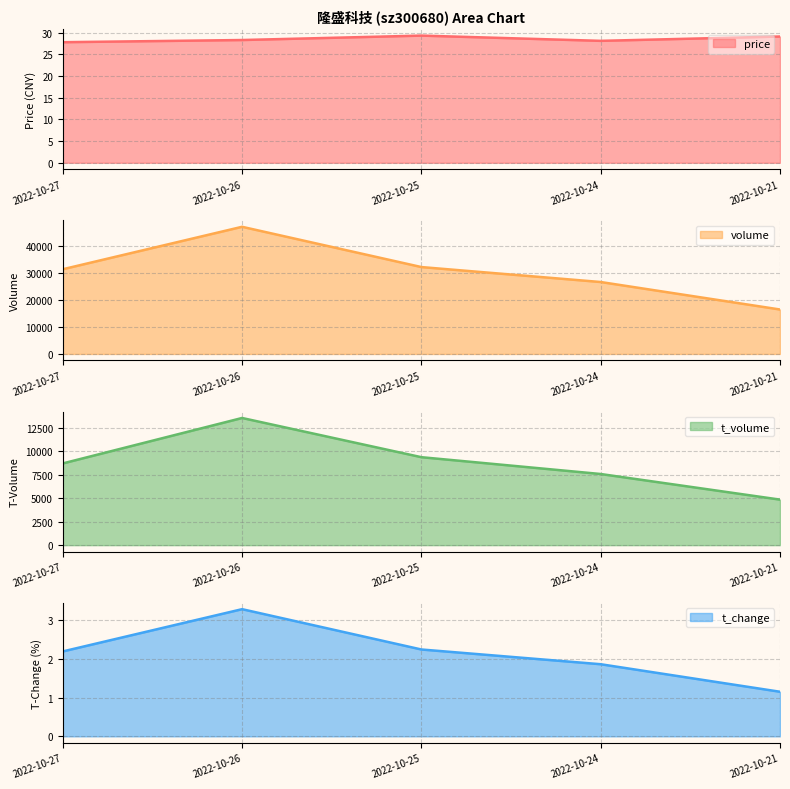

True or false: price and t_change intersect in this chart.

False